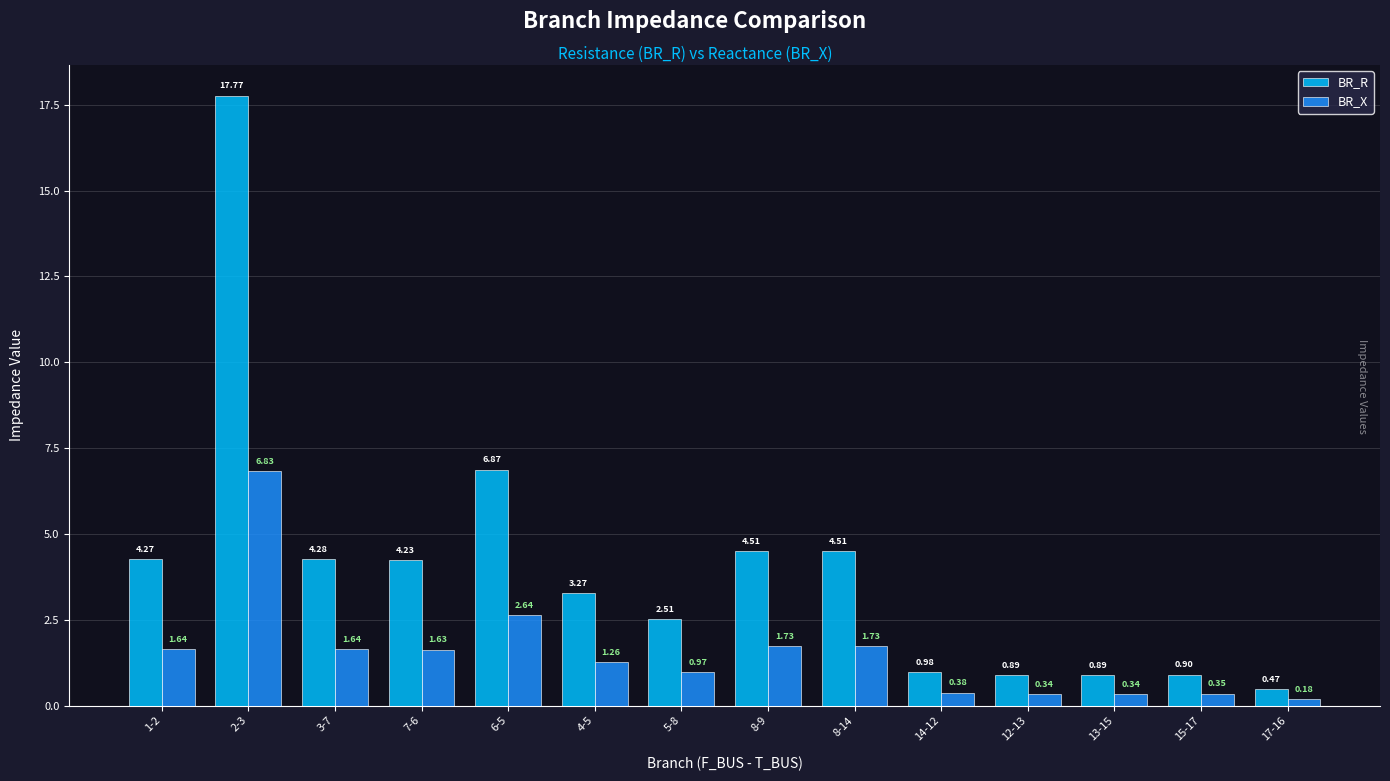

What is the sum of all BR_X values?

21.7